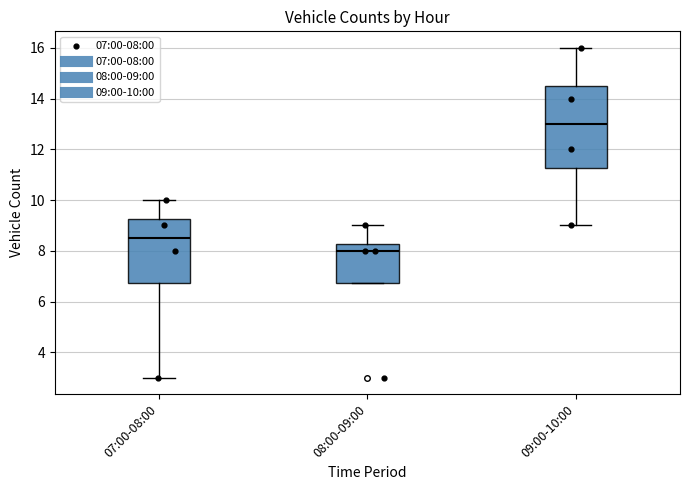

Which box is the tallest, from its lower edge to its upper edge?

09:00-10:00